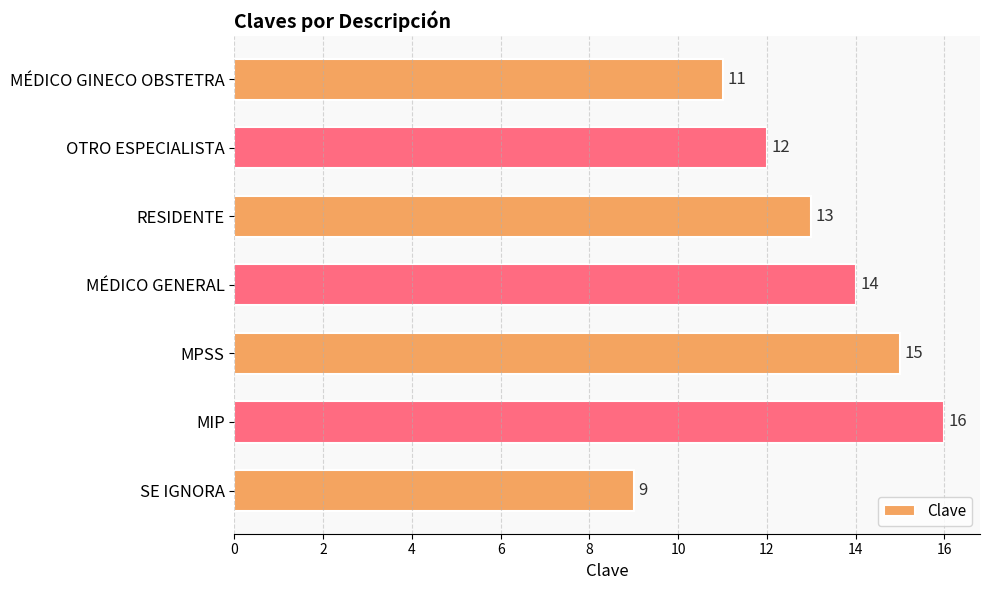

What is the label of the 7th bar from the top?

SE IGNORA